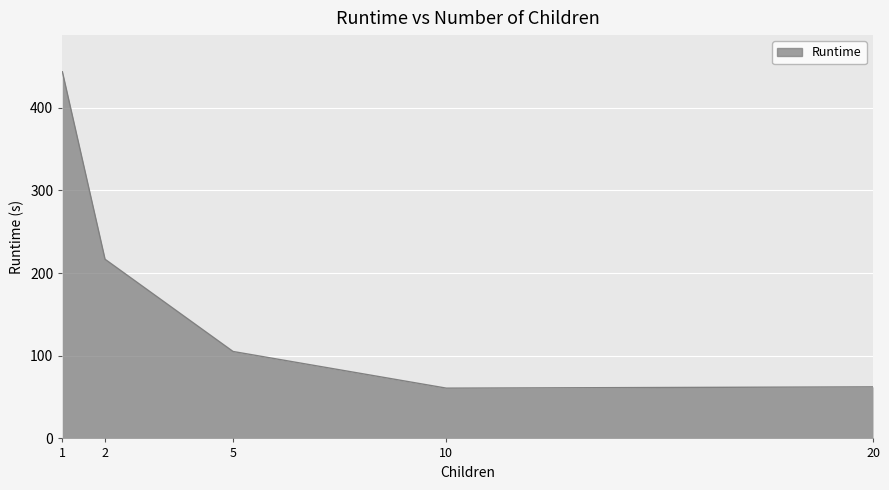

Which category has the highest value across all series?

1